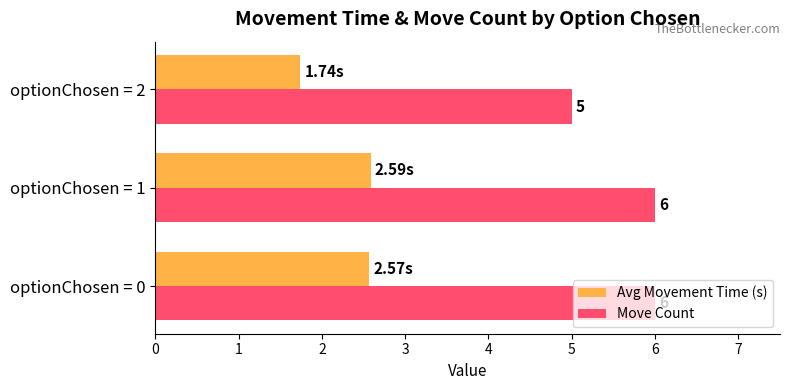

List the series in order of their peak value, lowest first.

Avg Movement Time (s), Move Count